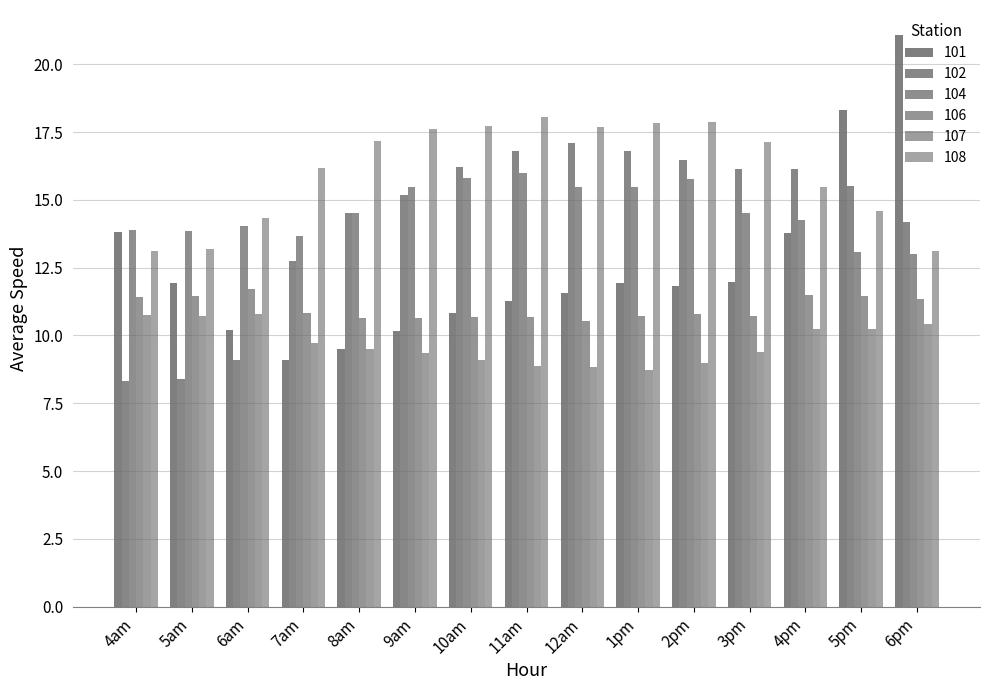

What value does the 102 series have at 6pm?

14.2